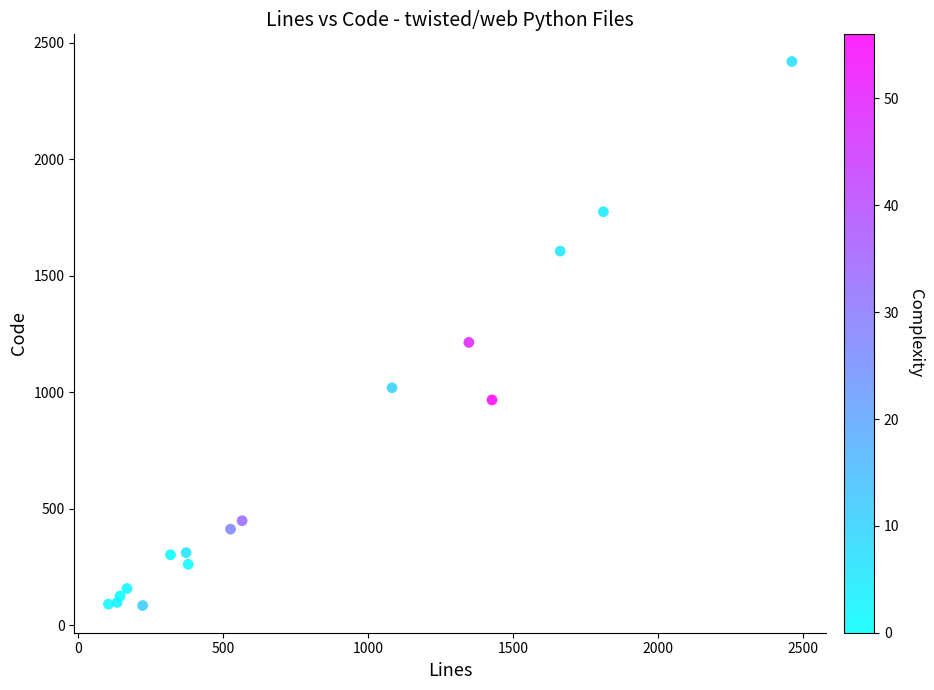

What Y value in the scatter plot is closest to 1252?

1214